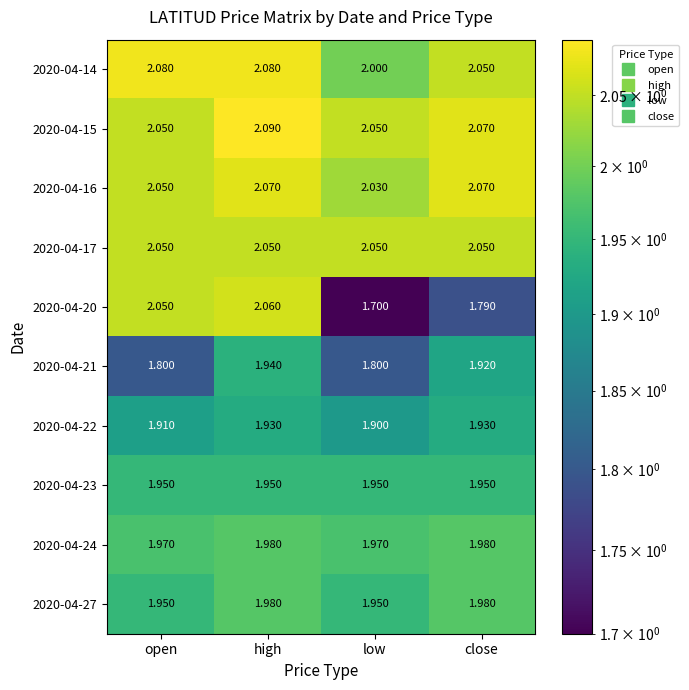

Which category has the lowest value across all series?

low